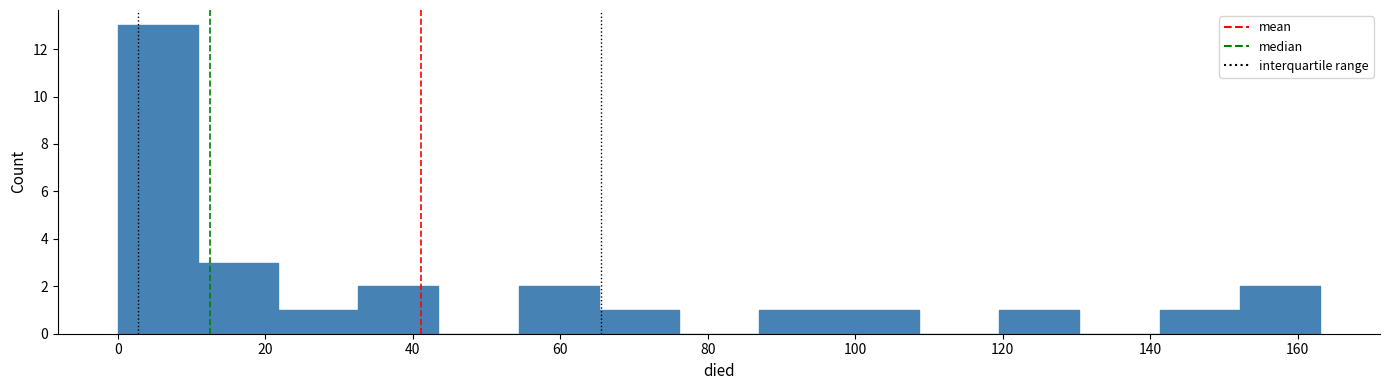

How tall is the bar that spans 98 to 108 on the x-axis? Neither the bar edges nor the heights are printed on the chart, so give them approximately, as read against the axes.

1